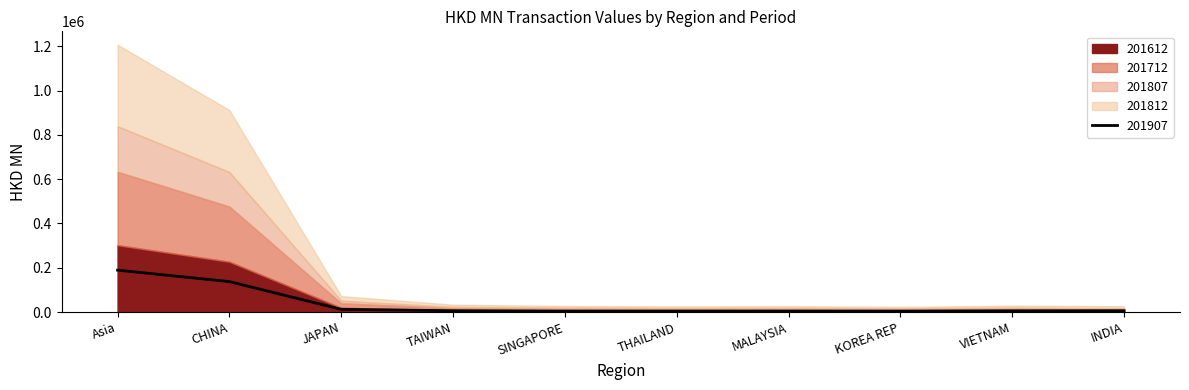

True or false: 201907 has a value of 12179.0 at JAPAN.

True